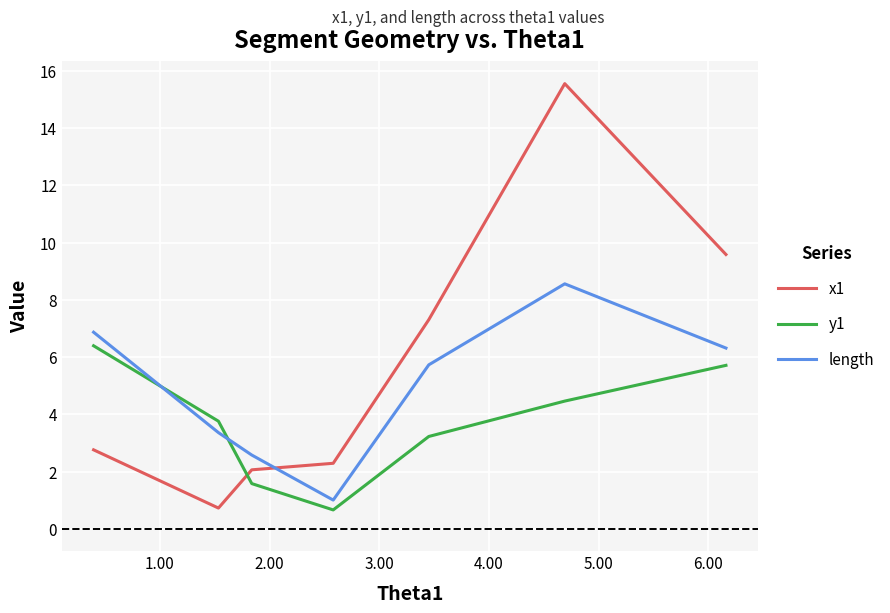

How many categories are shown in the chart?

7